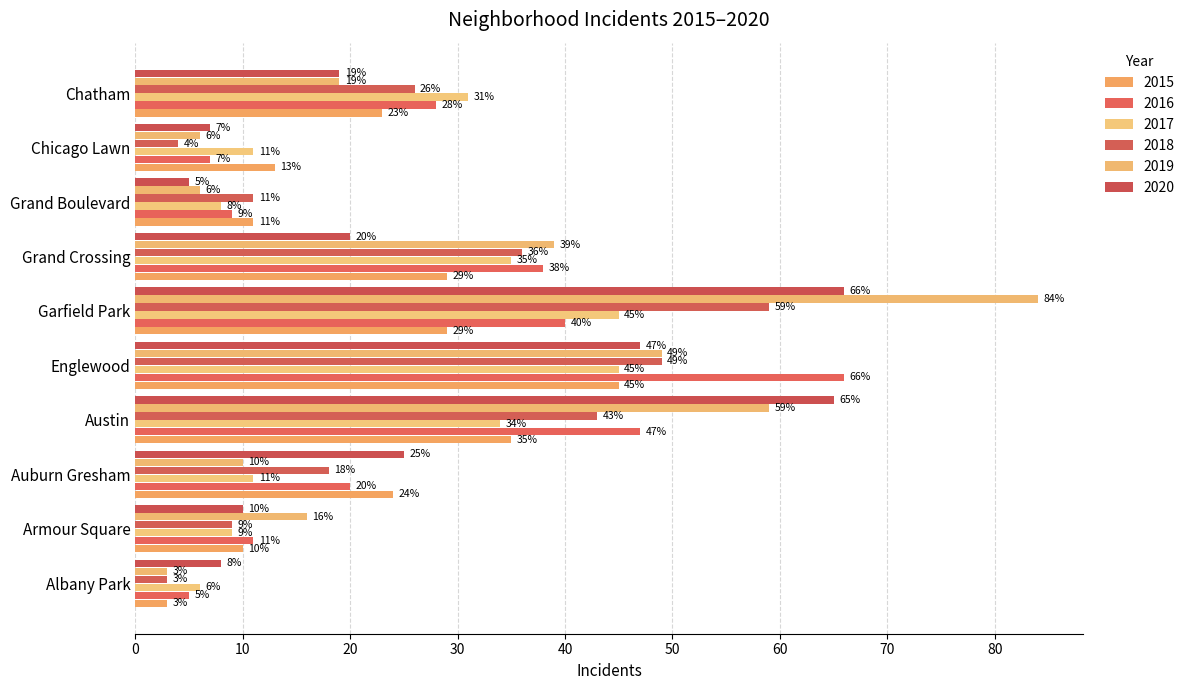

The 2018 series shows 10 at Grand Crossing. True or false?

False